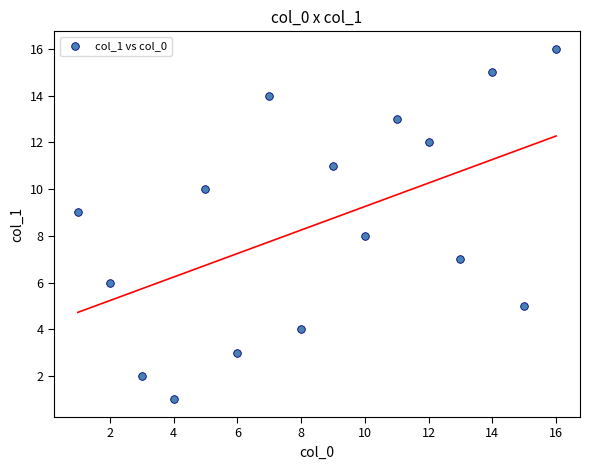

What is the range of X values (max minus min)?

15